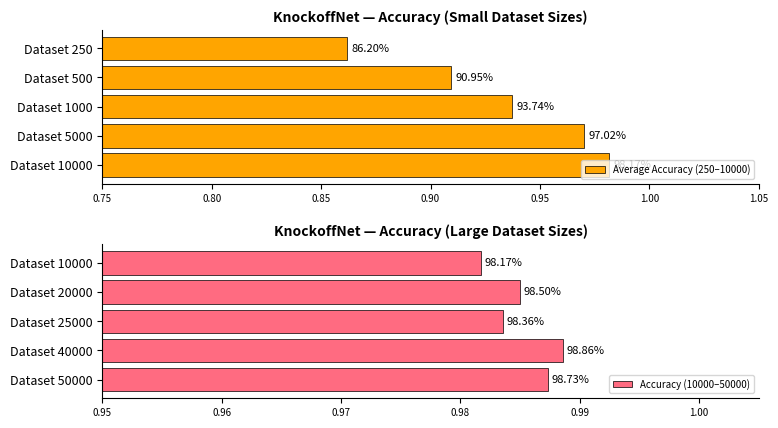

Reading right to left, what are all the values shown in this chart?

Average Accuracy (250–10000): 1.0	1.0	0.9	0.9	0.9
Accuracy (10000–50000): 1.0	1.0	1.0	1.0	1.0